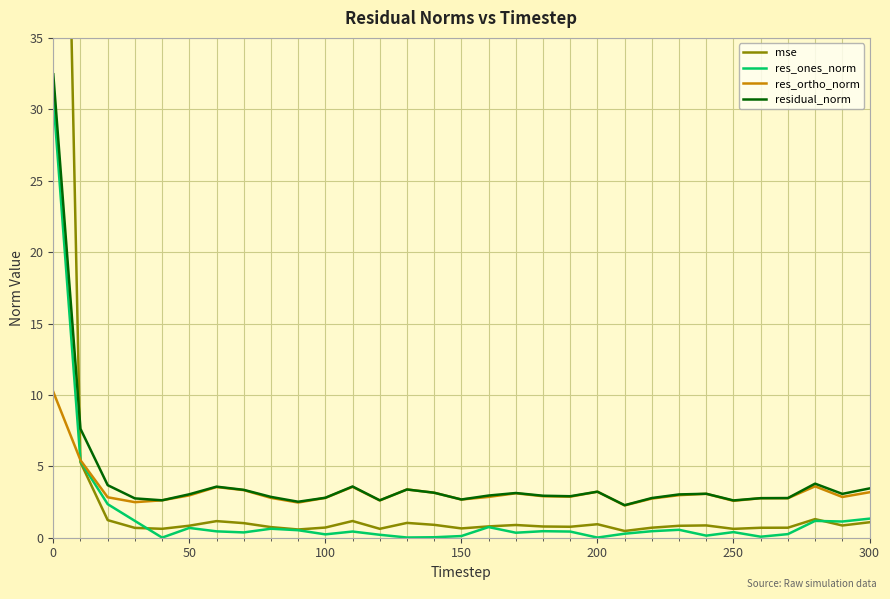

True or false: res_ones_norm and residual_norm intersect in this chart.

False